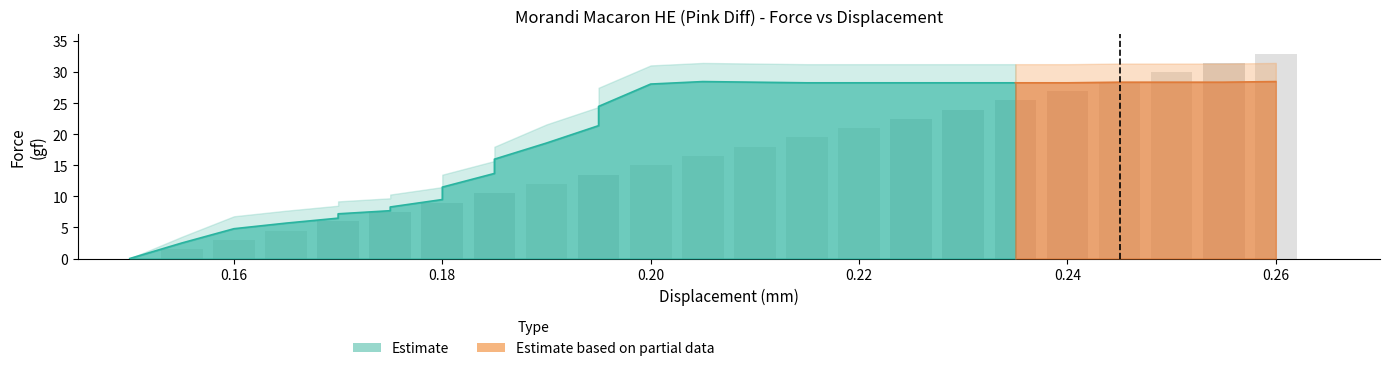

At which category does the chart reach its peak across all series?

0.205